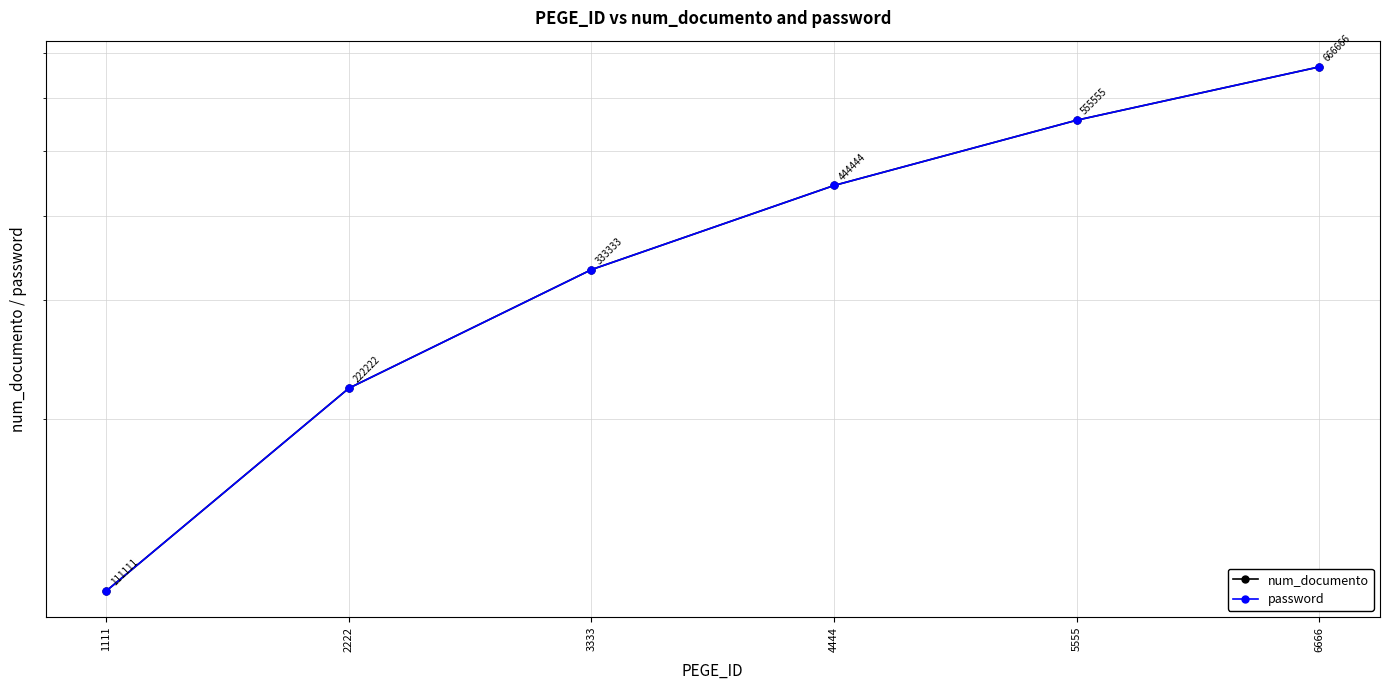

Which has a higher value, 5555 or 3333?

5555